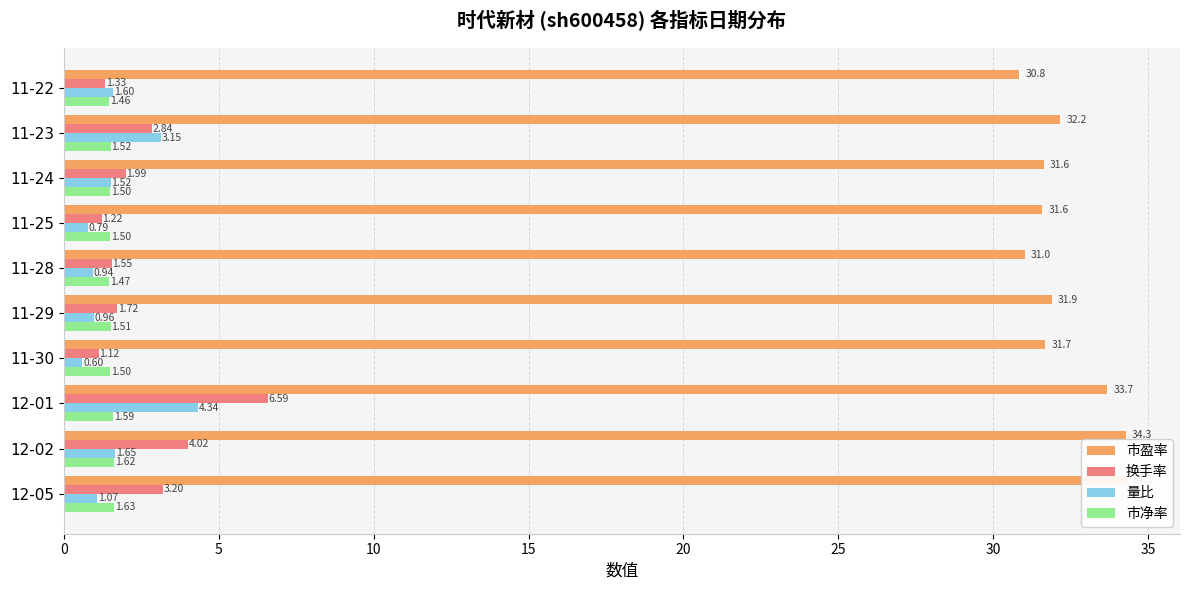

How many groups of bars are there?

10